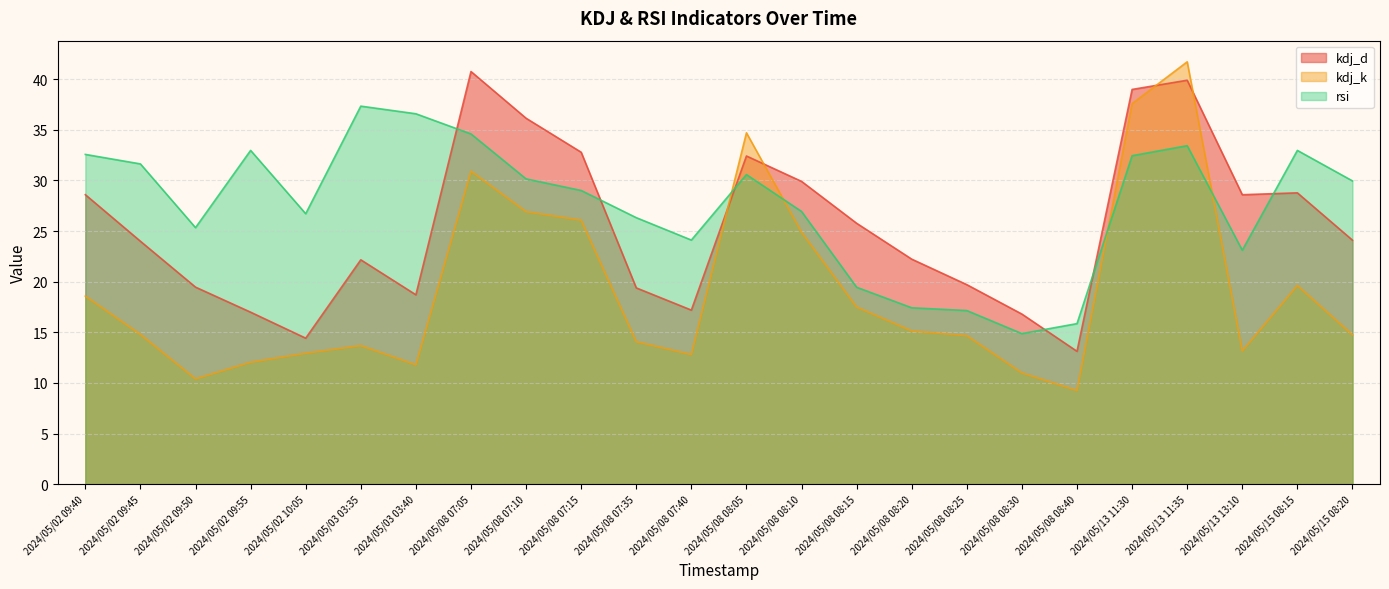

List the series in order of their overall mean, lowest first.

kdj_k, kdj_d, rsi